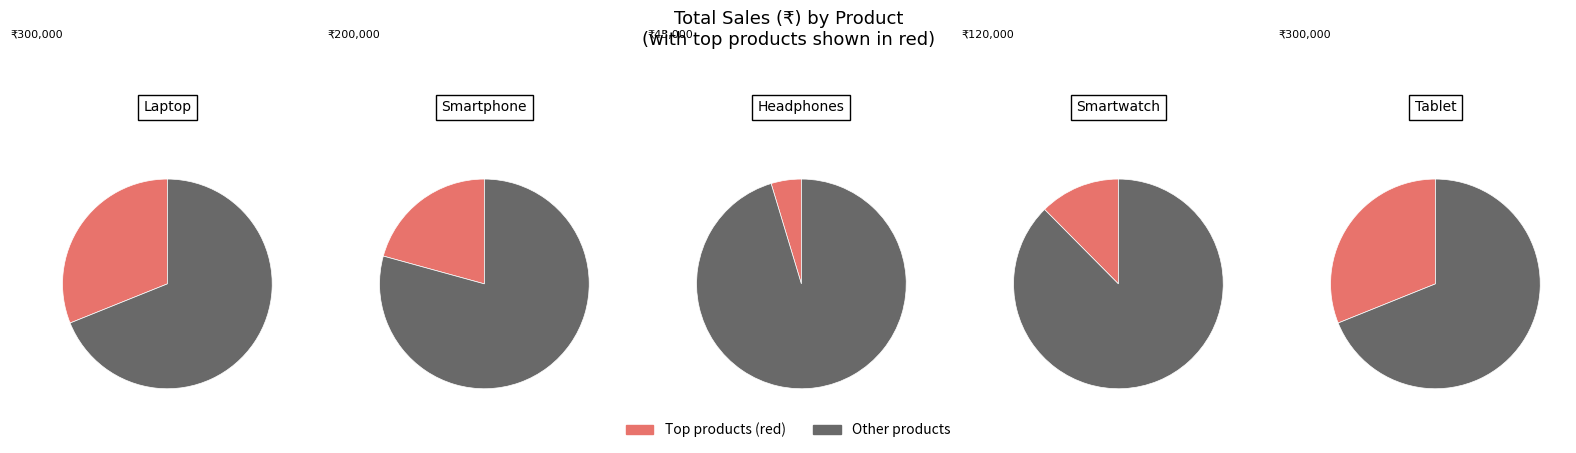

Which has a higher value, Smartwatch or Tablet?

Tablet